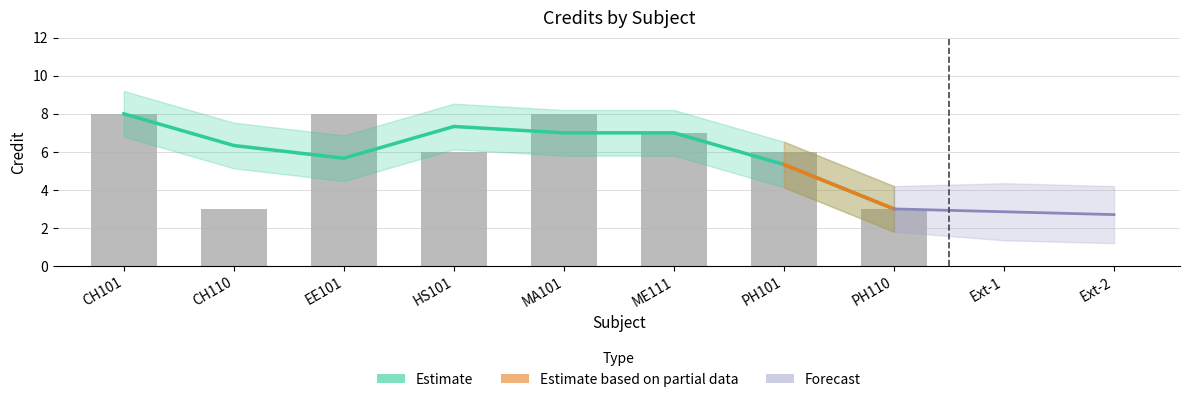

What is the smallest value displayed?

3